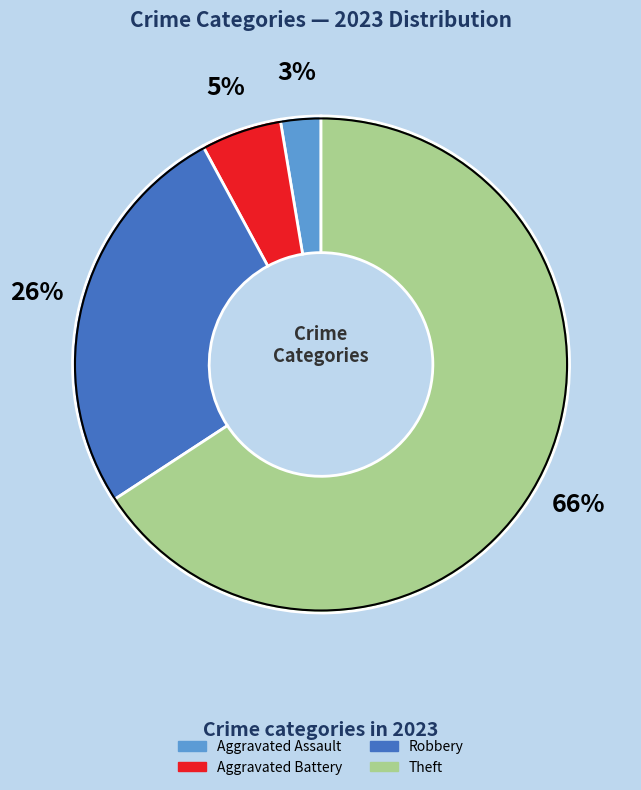

To the nearest percent, what is the difference between the largest and smallest slice percentages?

63%